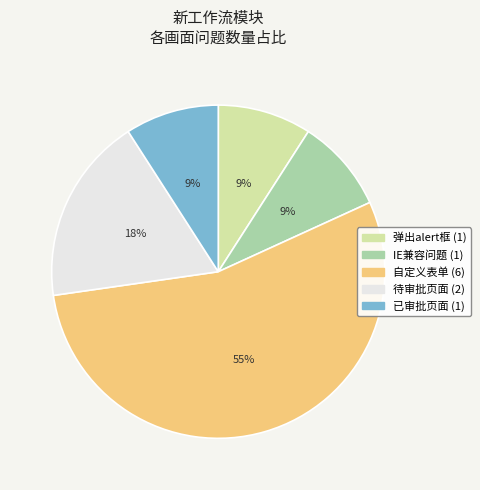

Which has a higher value, 自定义表单 or IE兼容问题?

自定义表单